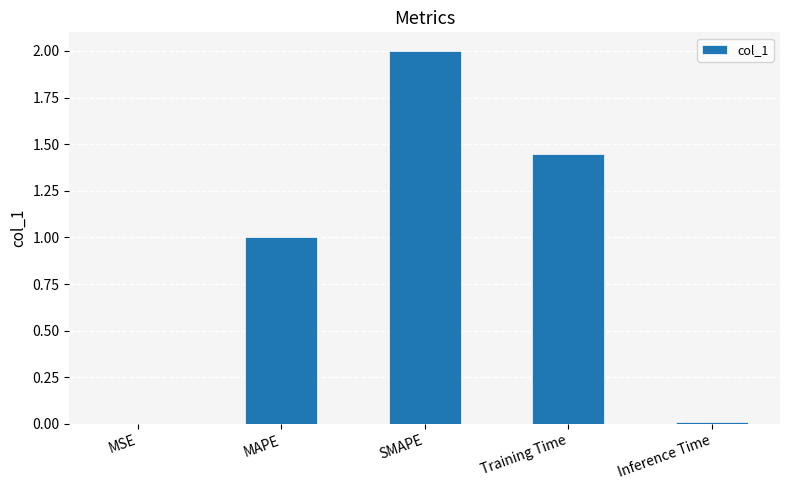

Read the value at MAPE.

1.0